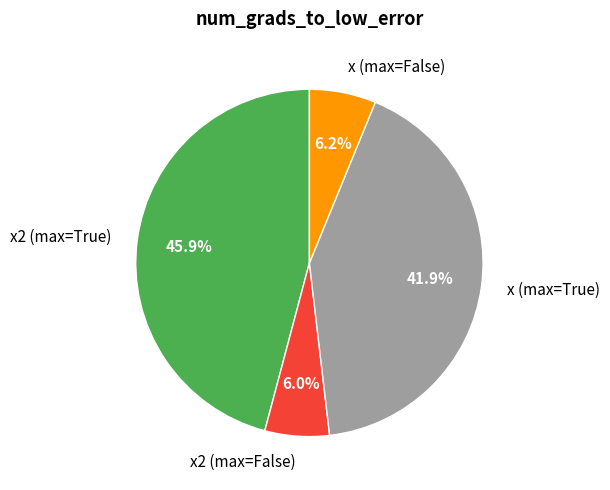

What is the largest slice in the pie chart?

x2 (max=True)